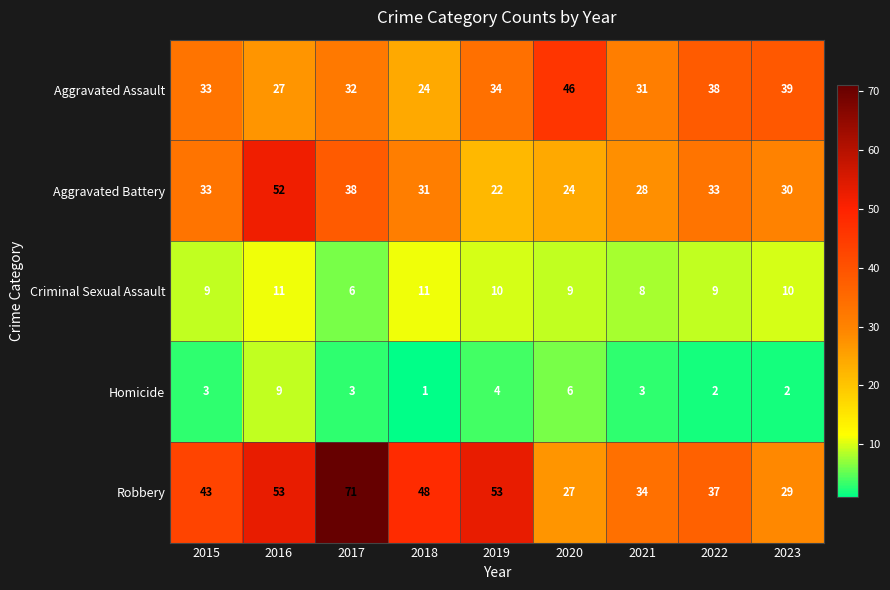

At 2019, list the series in order from smallest to largest.

Homicide, Criminal Sexual Assault, Aggravated Battery, Aggravated Assault, Robbery